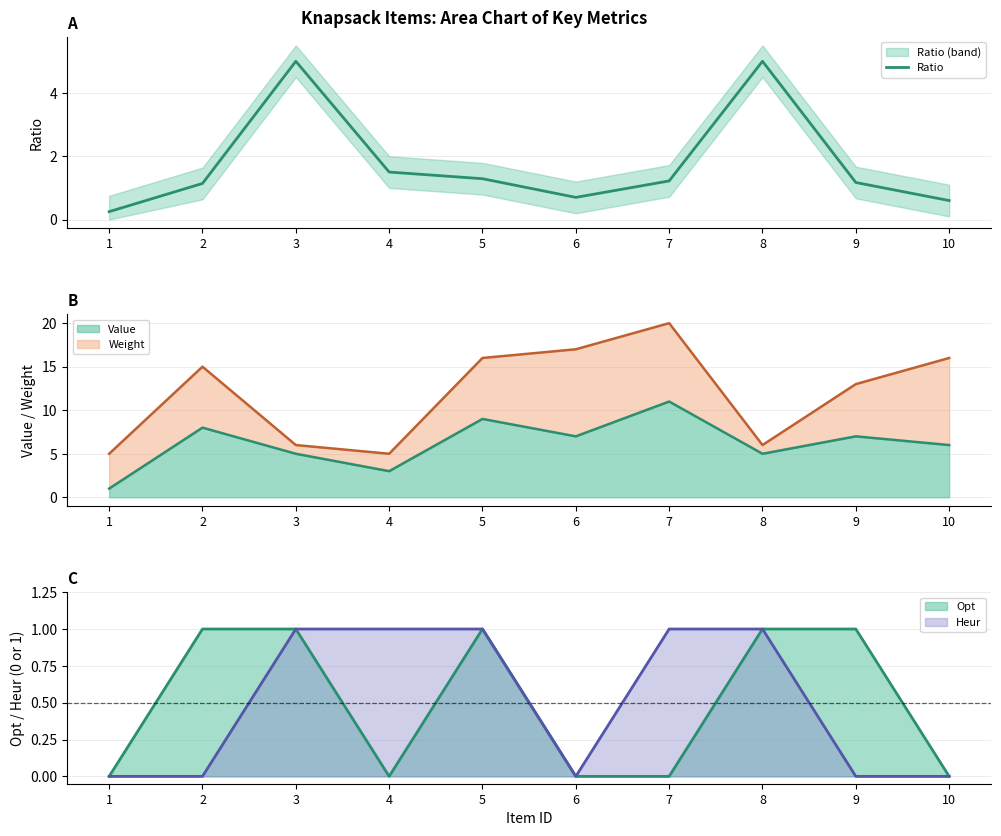

True or false: the data shows 0.9 at 10.

False